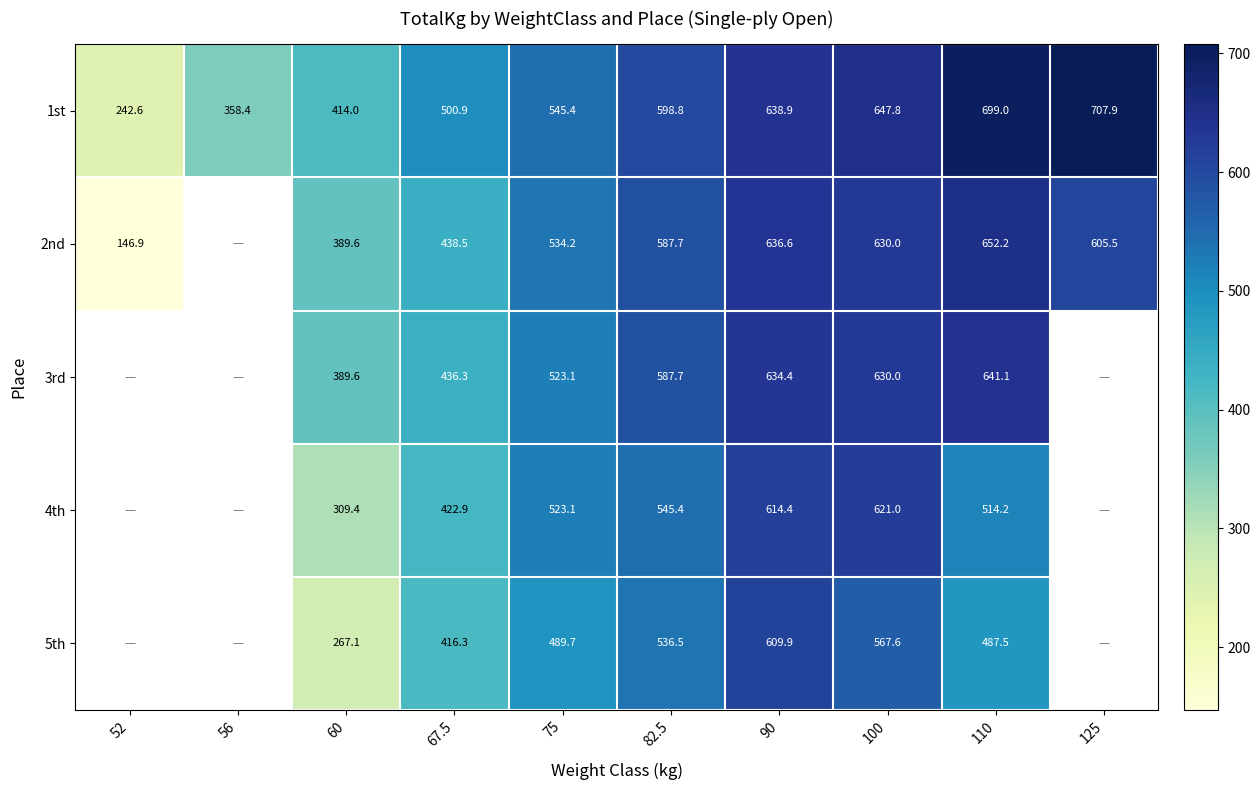

Is it true that 1st equals 699.0 at 110?

True